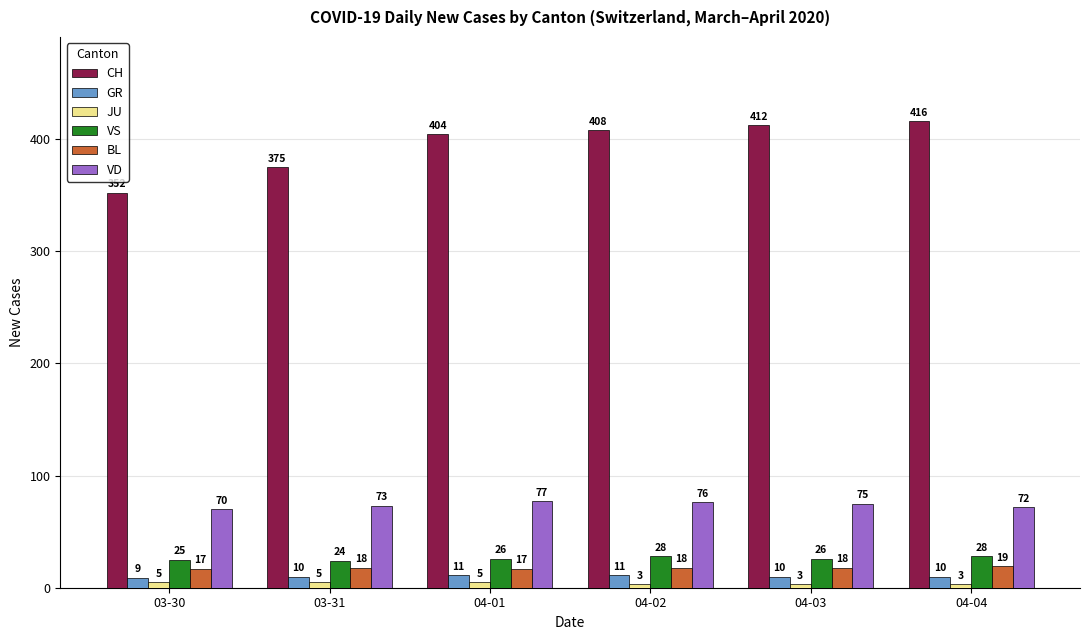

At which label is CH closest to 384?

03-31